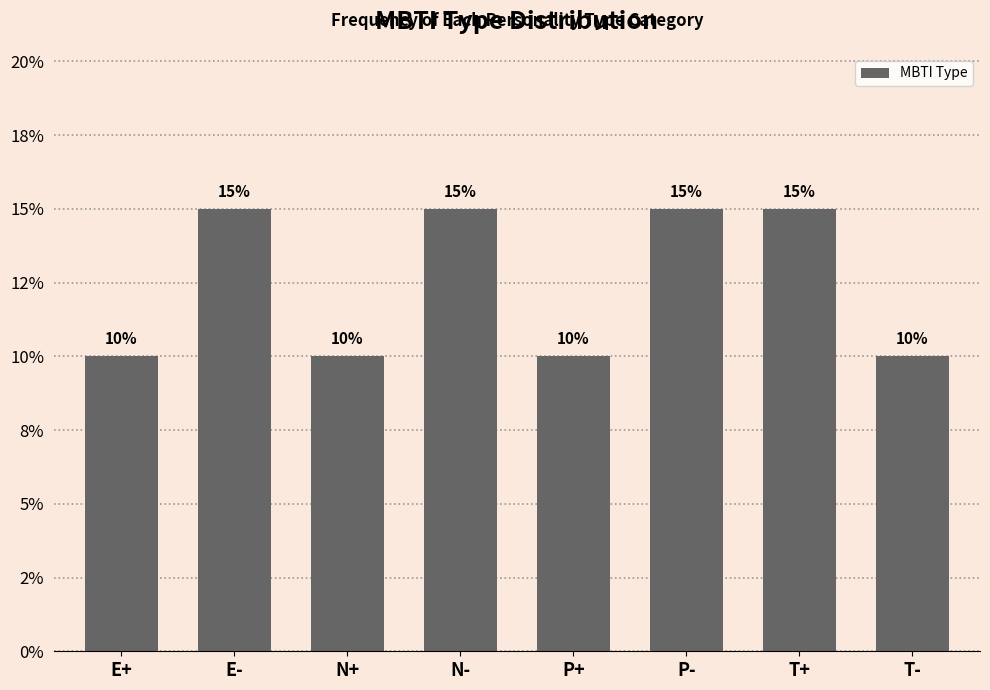

Are the bars horizontal?

No